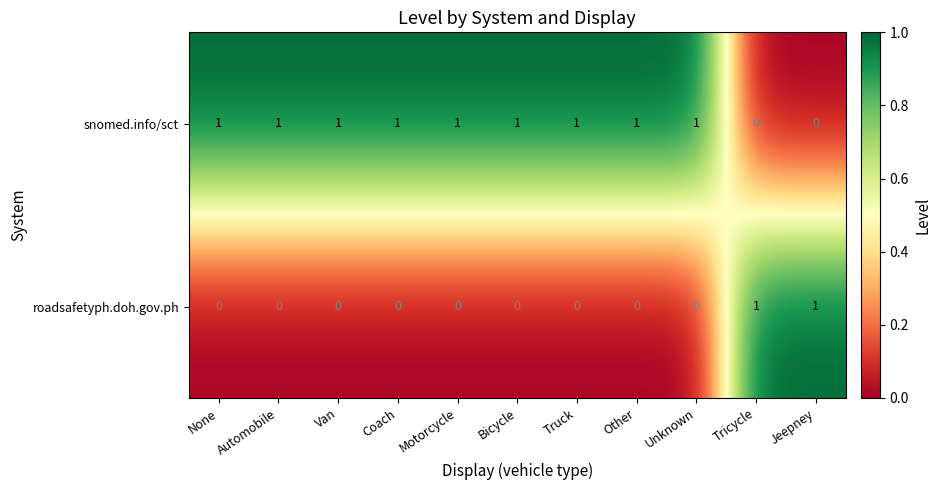

Reading left to right, list all the values displayed in this chart.

snomed.info/sct: None=1	Automobile=1	Van=1	Coach=1	Motorcycle=1	Bicycle=1	Truck=1	Other=1	Unknown=1	Tricycle=0	Jeepney=0
roadsafetyph.doh.gov.ph: None=0	Automobile=0	Van=0	Coach=0	Motorcycle=0	Bicycle=0	Truck=0	Other=0	Unknown=0	Tricycle=1	Jeepney=1